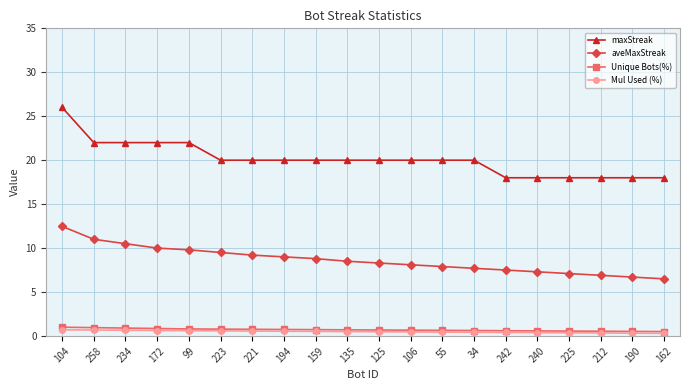

At how many categories does at least one series exceed 0?

20